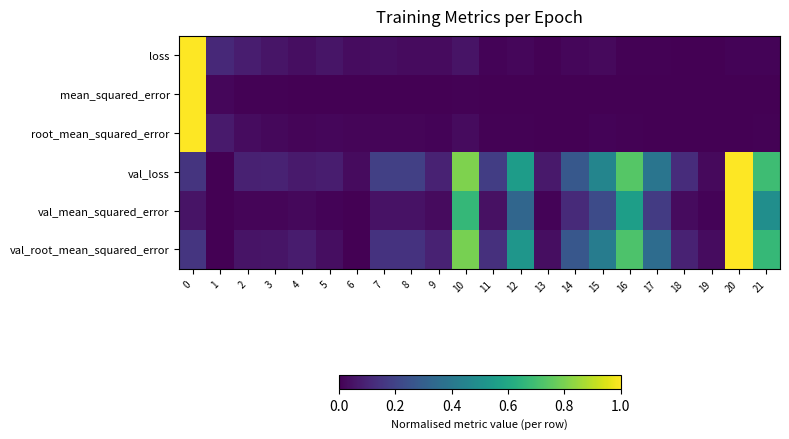

Reading right to left, extract all data points from this chart.

loss: 21=0.0	20=0.0	19=0.0	18=0.0	17=0.0	16=0.0	15=0.0	14=0.0	13=0.0	12=0.0	11=0.0	10=0.1	9=0.0	8=0.0	7=0.0	6=0.0	5=0.1	4=0.0	3=0.1	2=0.1	1=0.1	0=1.0
mean_squared_error: 21=0.0	20=0.0	19=0.0	18=0.0	17=0.0	16=0.0	15=0.0	14=0.0	13=0.0	12=0.0	11=0.0	10=0.0	9=0.0	8=0.0	7=0.0	6=0.0	5=0.0	4=0.0	3=0.0	2=0.0	1=0.0	0=1.0
root_mean_squared_error: 21=0.0	20=0.0	19=0.0	18=0.0	17=0.0	16=0.0	15=0.0	14=0.0	13=0.0	12=0.0	11=0.0	10=0.0	9=0.0	8=0.0	7=0.0	6=0.0	5=0.0	4=0.0	3=0.0	2=0.0	1=0.1	0=1.0
val_loss: 21=0.7	20=1.0	19=0.0	18=0.1	17=0.4	16=0.7	15=0.5	14=0.3	13=0.1	12=0.6	11=0.2	10=0.8	9=0.1	8=0.2	7=0.2	6=0.0	5=0.1	4=0.1	3=0.1	2=0.1	1=0.0	0=0.2
val_mean_squared_error: 21=0.5	20=1.0	19=0.0	18=0.0	17=0.2	16=0.6	15=0.2	14=0.1	13=0.0	12=0.3	11=0.0	10=0.7	9=0.0	8=0.0	7=0.0	6=0.0	5=0.0	4=0.0	3=0.0	2=0.0	1=0.0	0=0.1
val_root_mean_squared_error: 21=0.7	20=1.0	19=0.0	18=0.1	17=0.4	16=0.7	15=0.4	14=0.3	13=0.0	12=0.5	11=0.1	10=0.8	9=0.1	8=0.1	7=0.1	6=0.0	5=0.0	4=0.1	3=0.1	2=0.1	1=0.0	0=0.2